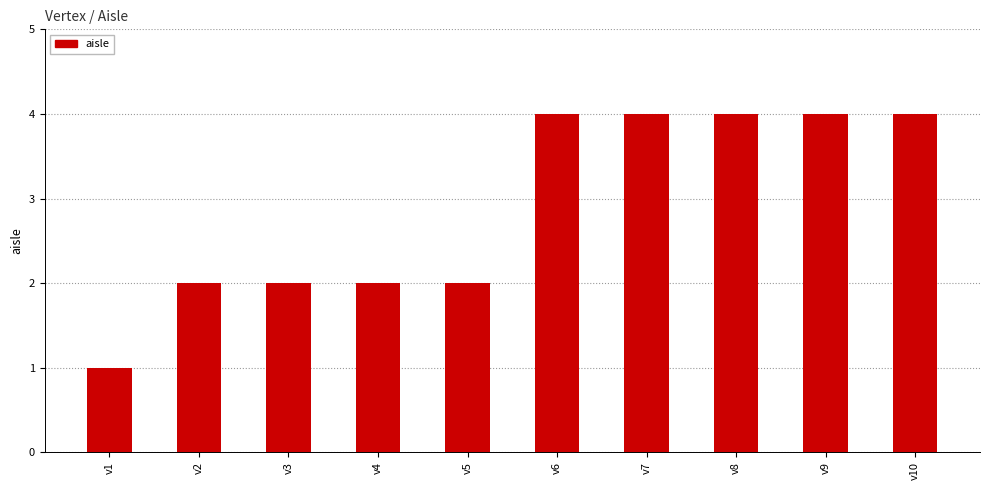

Which label corresponds to the smallest value in the chart?

v1